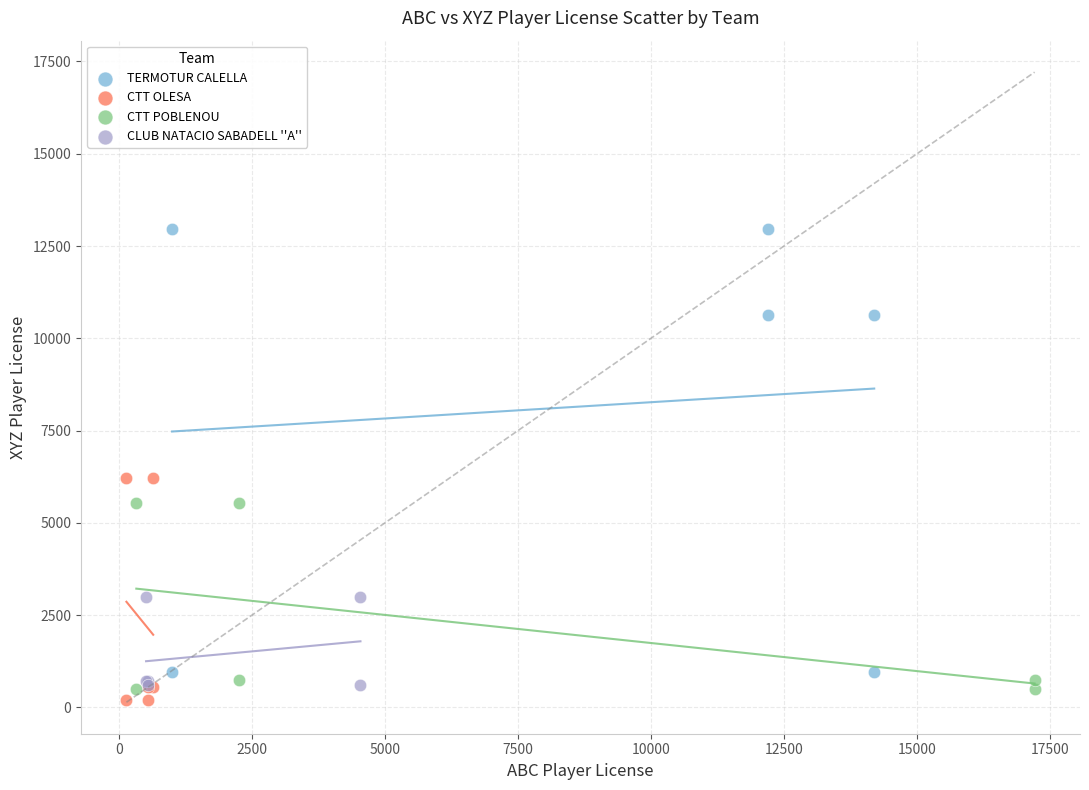

Which series reaches the maximum Y coordinate?

TERMOTUR CALELLA